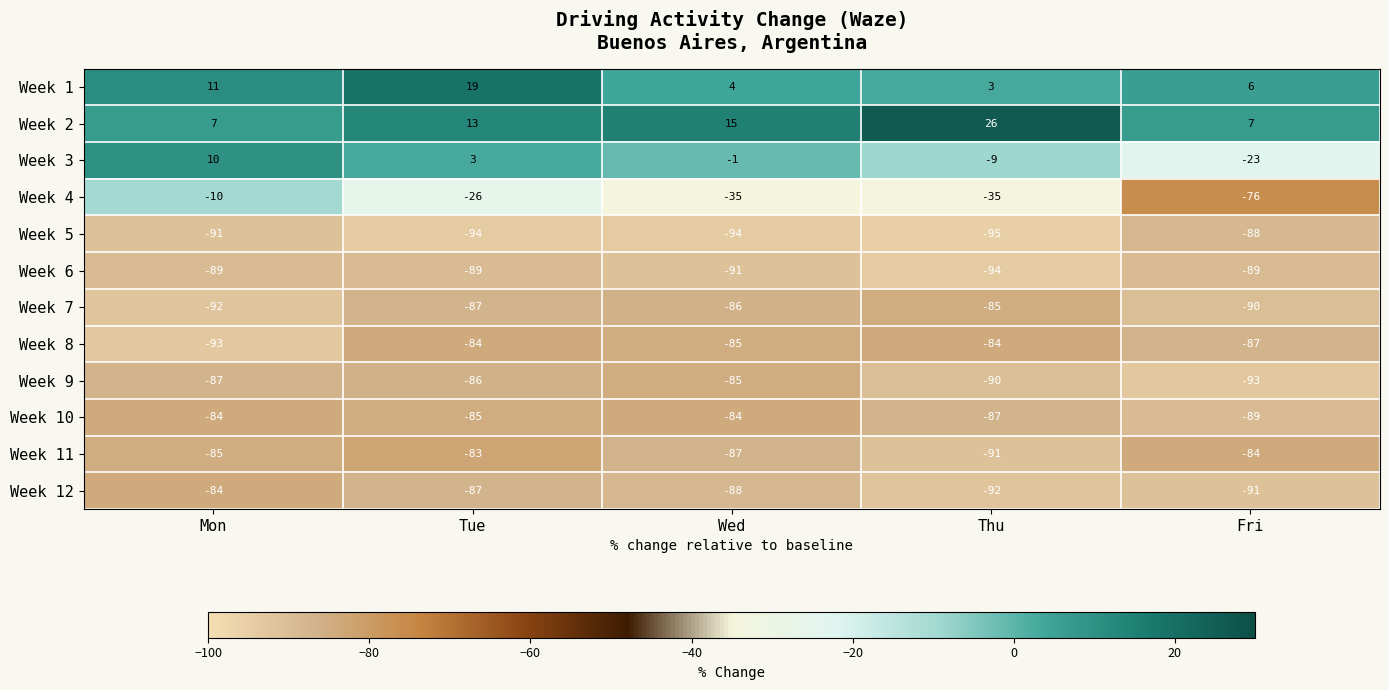

What is the maximum value shown in the chart?

26